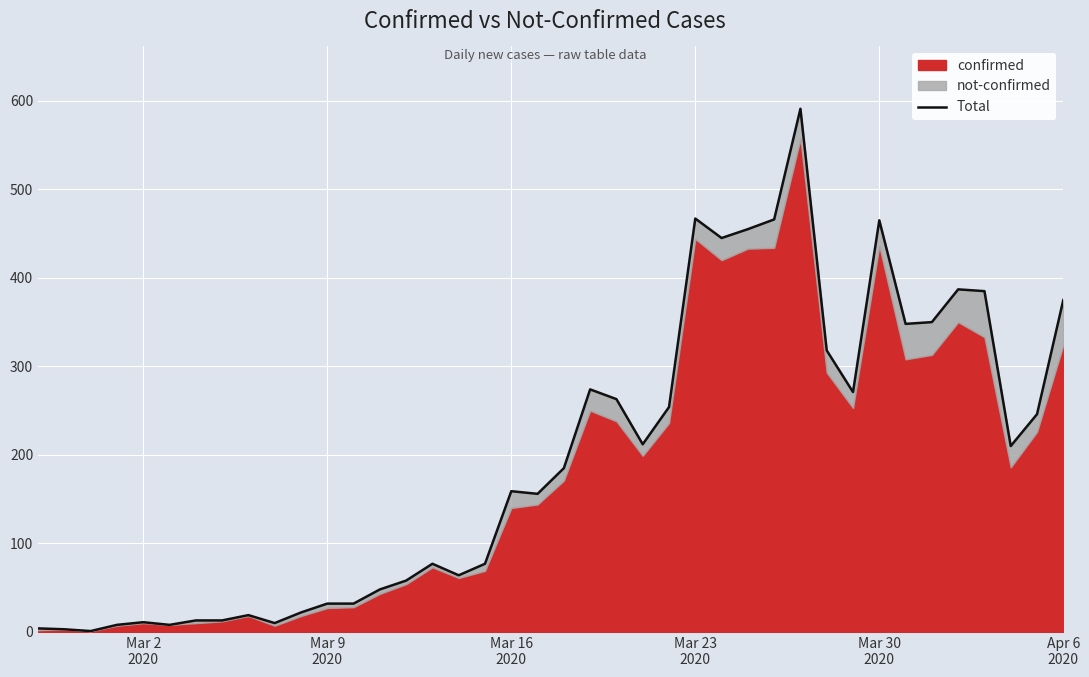

The chart shows a value of 138 at 33. True or false?

False